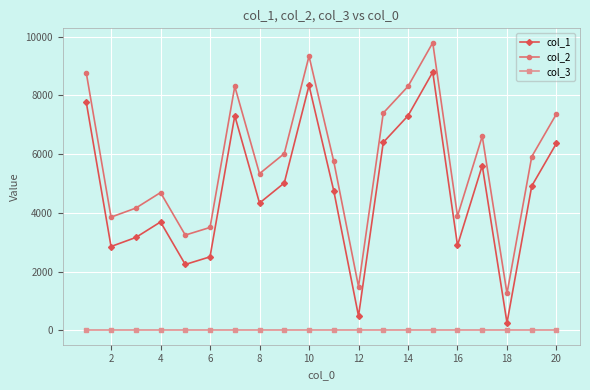

True or false: col_2 has more than 2 points higher than both neighbors.

True